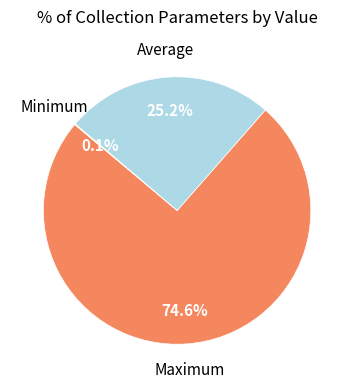

Combined, do Average and Maximum account for over 50%?

Yes